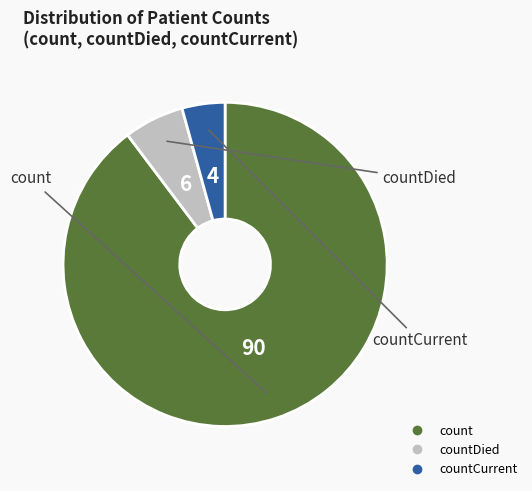

Is there a majority slice in this chart?

Yes